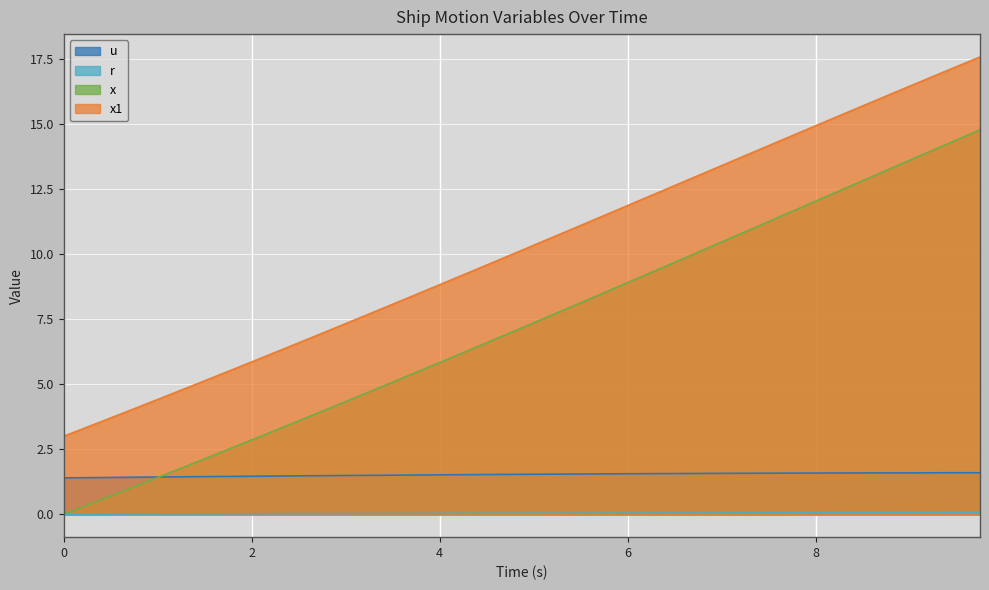

What are all the series names shown in the legend?

u, r, x, x1